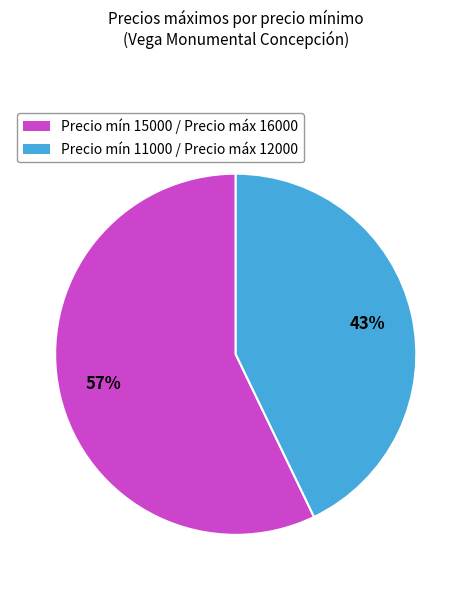

Is there any slice that represents more than half of the pie?

Yes